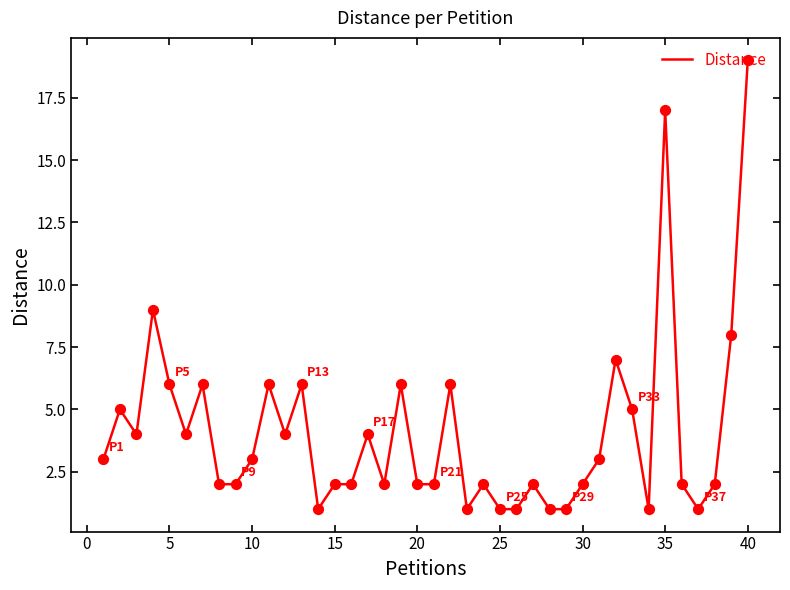

What is the maximum value shown in the chart?

19